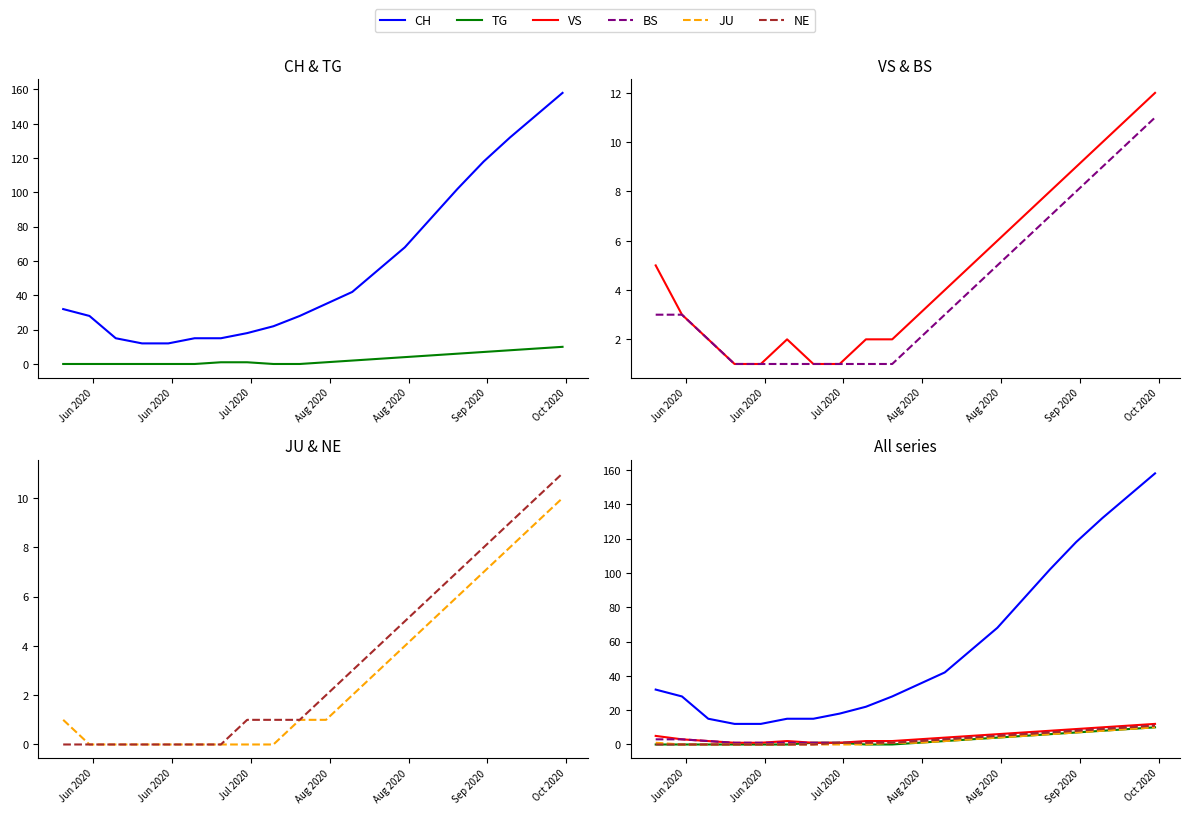

True or false: NE and BS intersect in this chart.

False